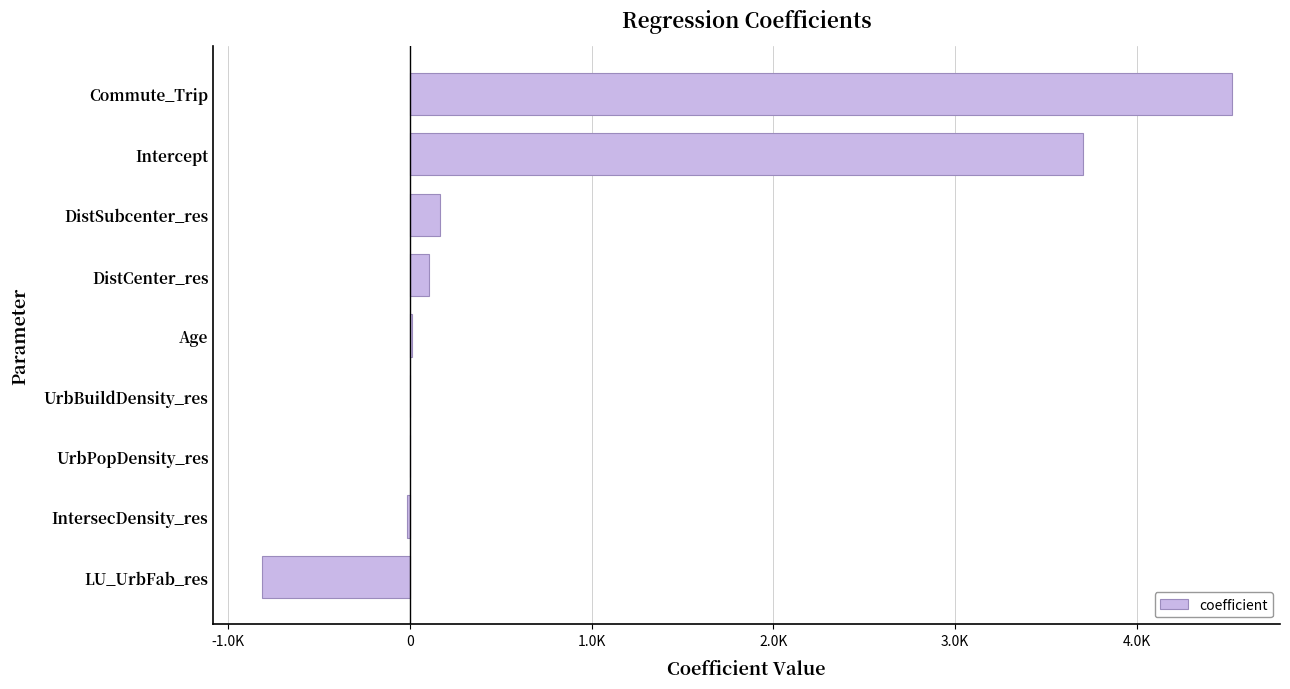

Are the bars horizontal?

Yes